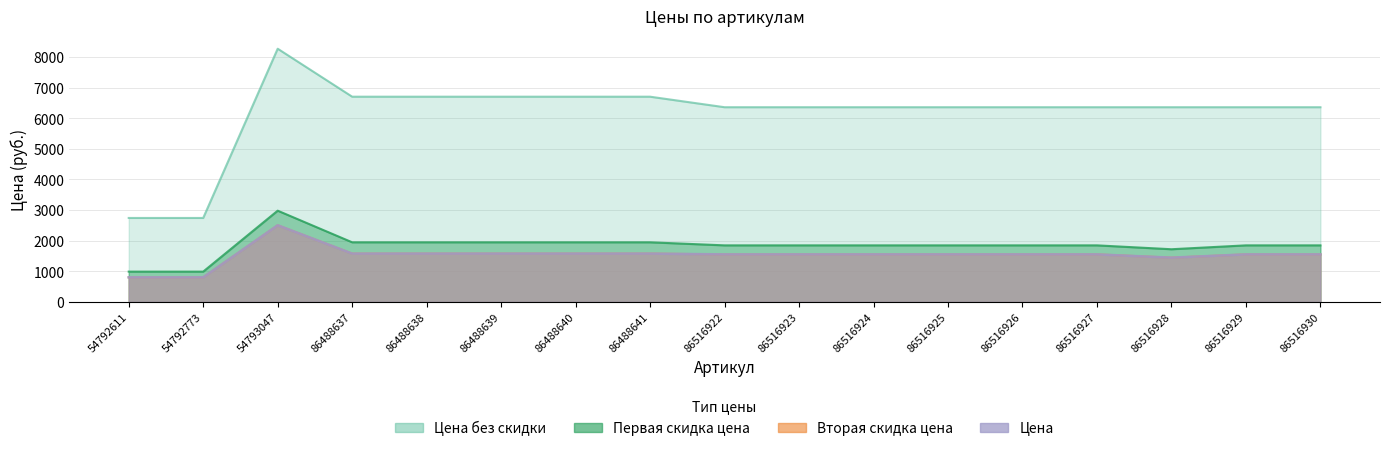

What is the approximate value of Первая скидка цена at 86488637?

1945